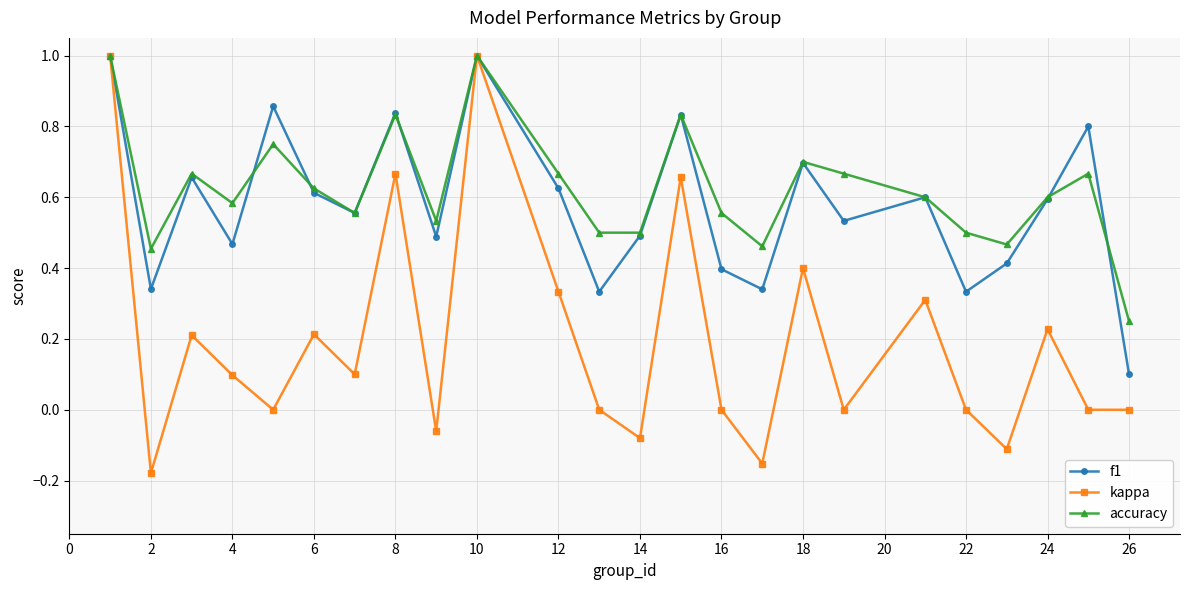

Which series has the largest range (max minus min)?

kappa